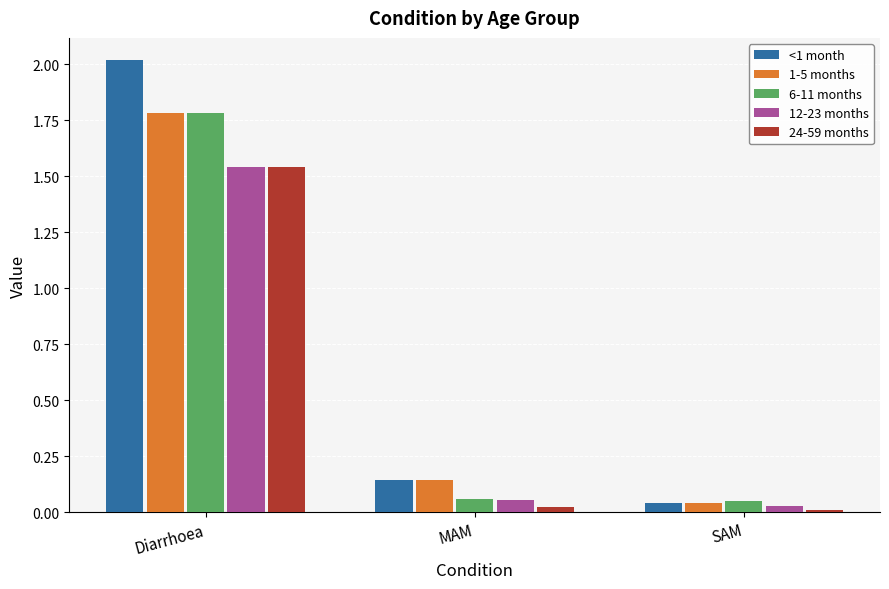

At how many categories does at least one series exceed 0?

3